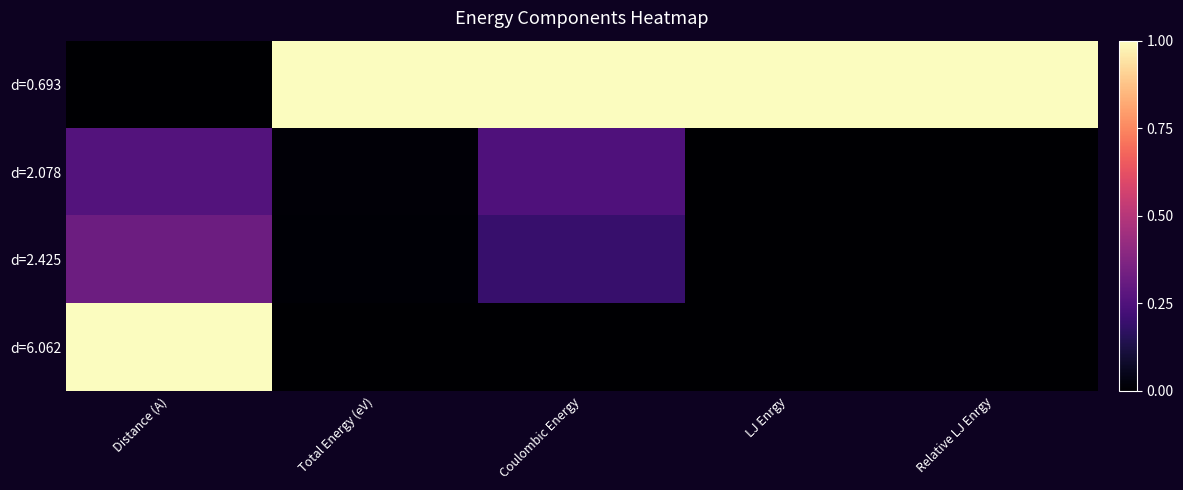

At which category is the sum across all series the highest?

Distance (A)